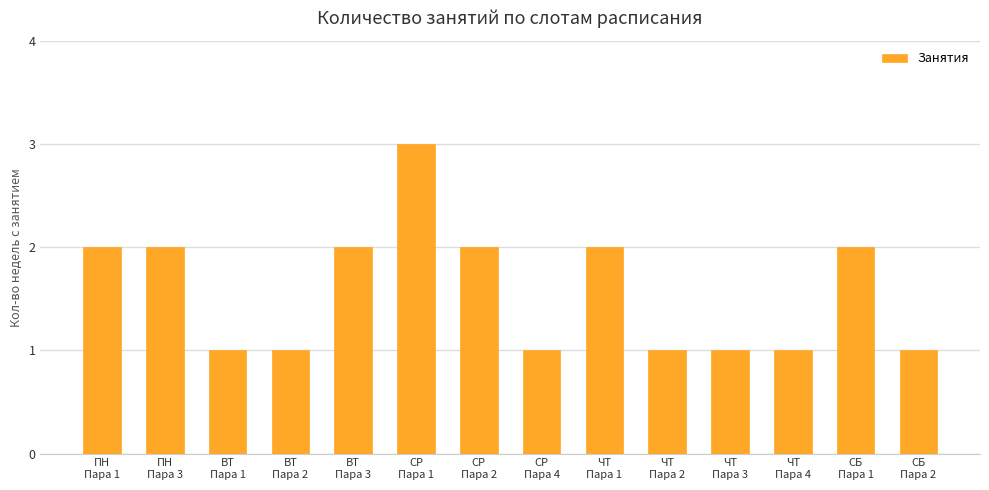

What is the value of the 10th bar from the left?

1